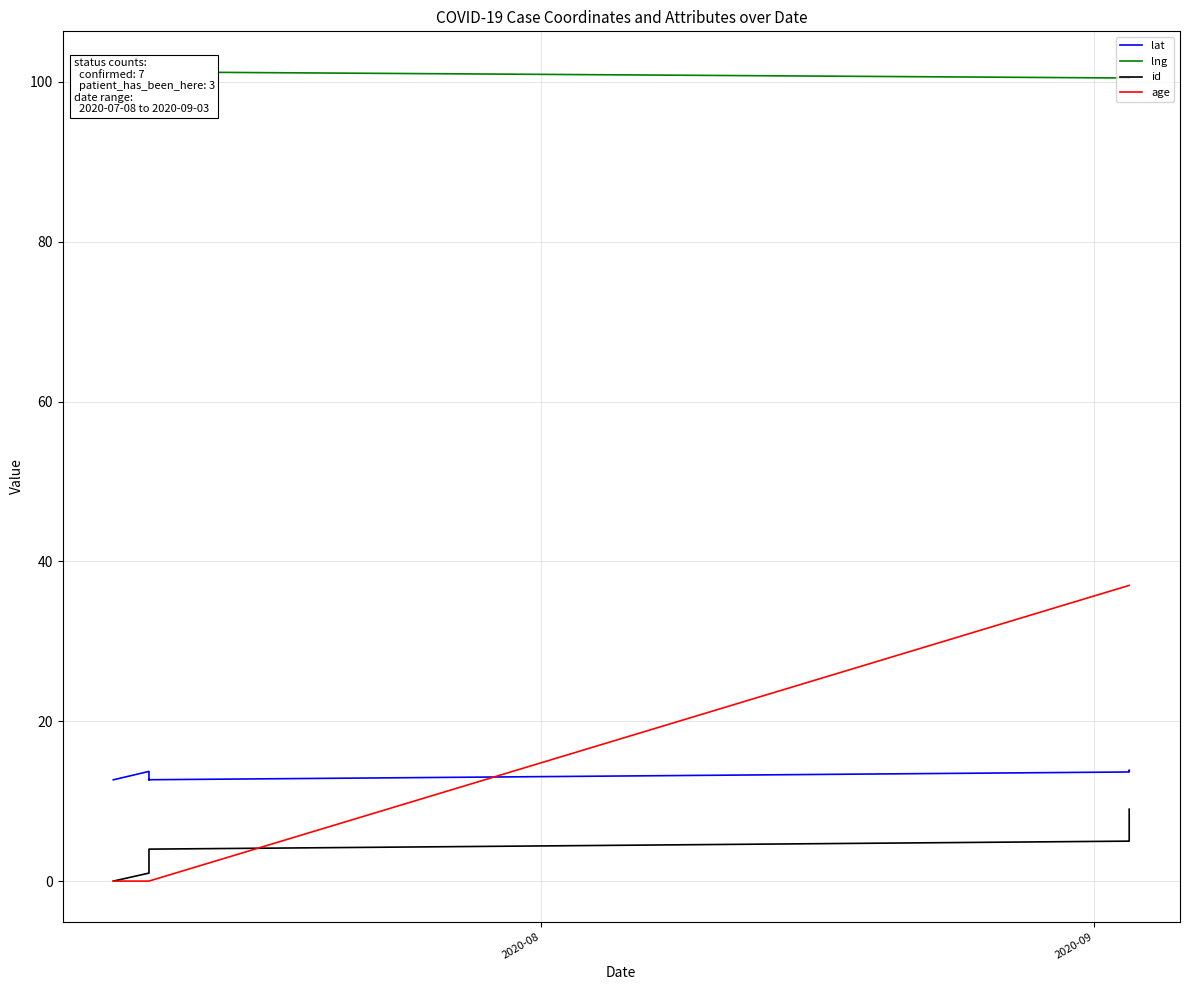

How many interior local peaks does the lat series have?

3